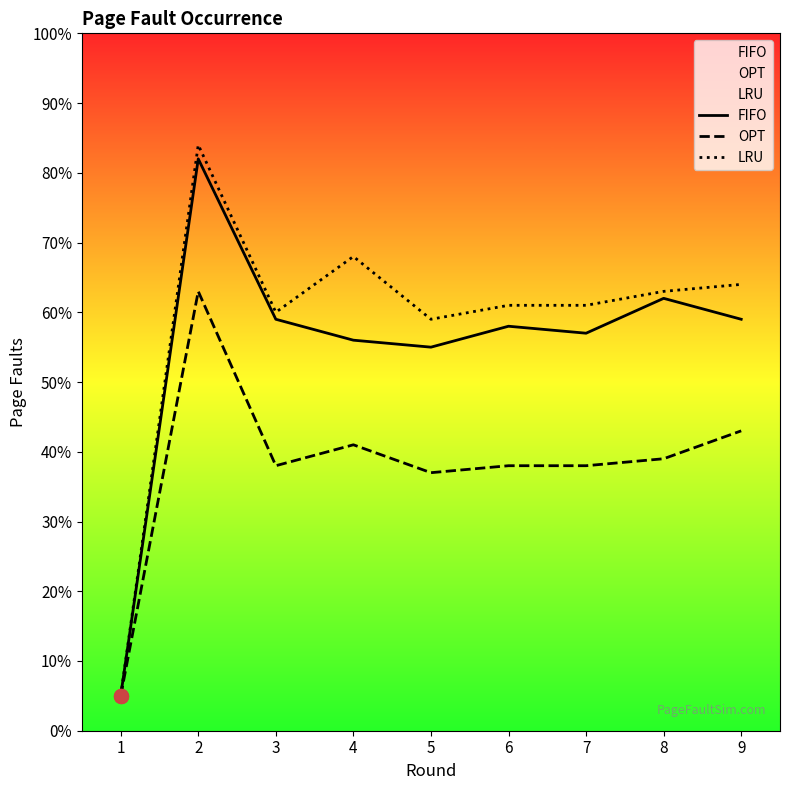

How many lines are shown in the chart?

3